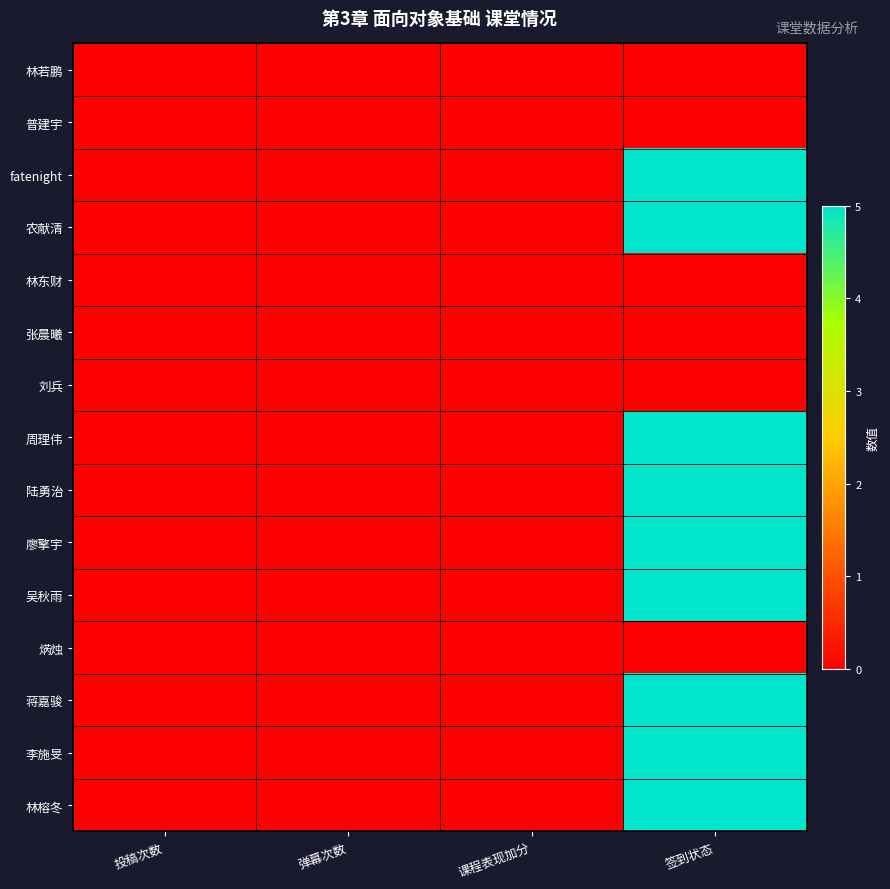

Reading left to right, extract all data points from this chart.

林若鹏: 投稿次数=0	弹幕次数=0	课程表现加分=0	签到状态=0
普建宇: 投稿次数=0	弹幕次数=0	课程表现加分=0	签到状态=0
fatenight: 投稿次数=0	弹幕次数=0	课程表现加分=0	签到状态=5
农献清: 投稿次数=0	弹幕次数=0	课程表现加分=0	签到状态=5
林东财: 投稿次数=0	弹幕次数=0	课程表现加分=0	签到状态=0
张晨曦: 投稿次数=0	弹幕次数=0	课程表现加分=0	签到状态=0
刘兵: 投稿次数=0	弹幕次数=0	课程表现加分=0	签到状态=0
周理伟: 投稿次数=0	弹幕次数=0	课程表现加分=0	签到状态=5
陆勇治: 投稿次数=0	弹幕次数=0	课程表现加分=0	签到状态=5
廖擎宇: 投稿次数=0	弹幕次数=0	课程表现加分=0	签到状态=5
吴秋雨: 投稿次数=0	弹幕次数=0	课程表现加分=0	签到状态=5
焫烛: 投稿次数=0	弹幕次数=0	课程表现加分=0	签到状态=0
蒋嘉骏: 投稿次数=0	弹幕次数=0	课程表现加分=0	签到状态=5
李施旻: 投稿次数=0	弹幕次数=0	课程表现加分=0	签到状态=5
林榕冬: 投稿次数=0	弹幕次数=0	课程表现加分=0	签到状态=5